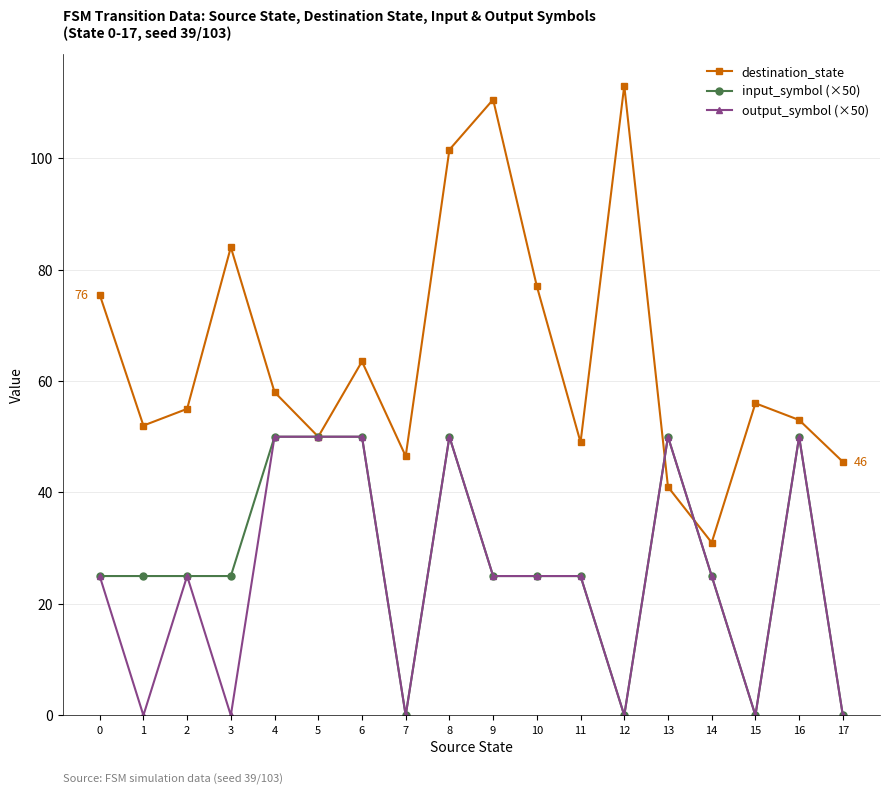

Reading right to left, list all the values displayed in this chart.

destination_state: 17=45.5	16=53.0	15=56.0	14=31.0	13=41.0	12=113.0	11=49.0	10=77.0	9=110.5	8=101.5	7=46.5	6=63.5	5=50.0	4=58.0	3=84.0	2=55.0	1=52.0	0=75.5
input_symbol (×50): 17=0.0	16=50.0	15=0.0	14=25.0	13=50.0	12=0.0	11=25.0	10=25.0	9=25.0	8=50.0	7=0.0	6=50.0	5=50.0	4=50.0	3=25.0	2=25.0	1=25.0	0=25.0
output_symbol (×50): 17=0.0	16=50.0	15=0.0	14=25.0	13=50.0	12=0.0	11=25.0	10=25.0	9=25.0	8=50.0	7=0.0	6=50.0	5=50.0	4=50.0	3=0.0	2=25.0	1=0.0	0=25.0